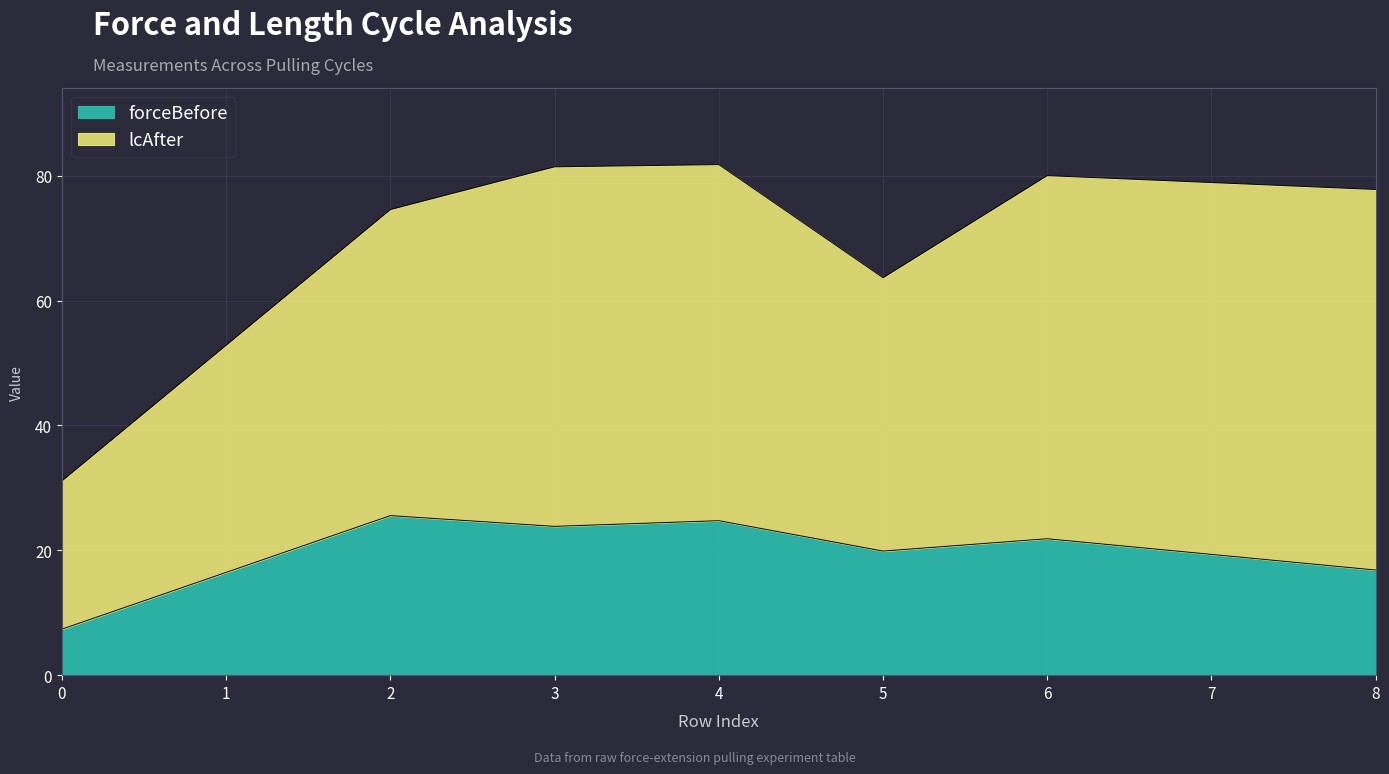

What is the highest value of the forceBefore series?

25.6